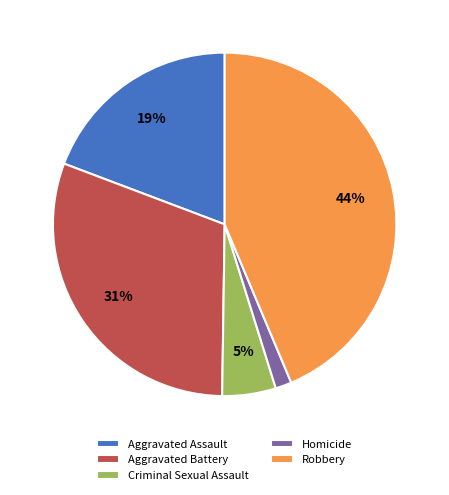

Which category has the biggest portion of the pie?

Robbery